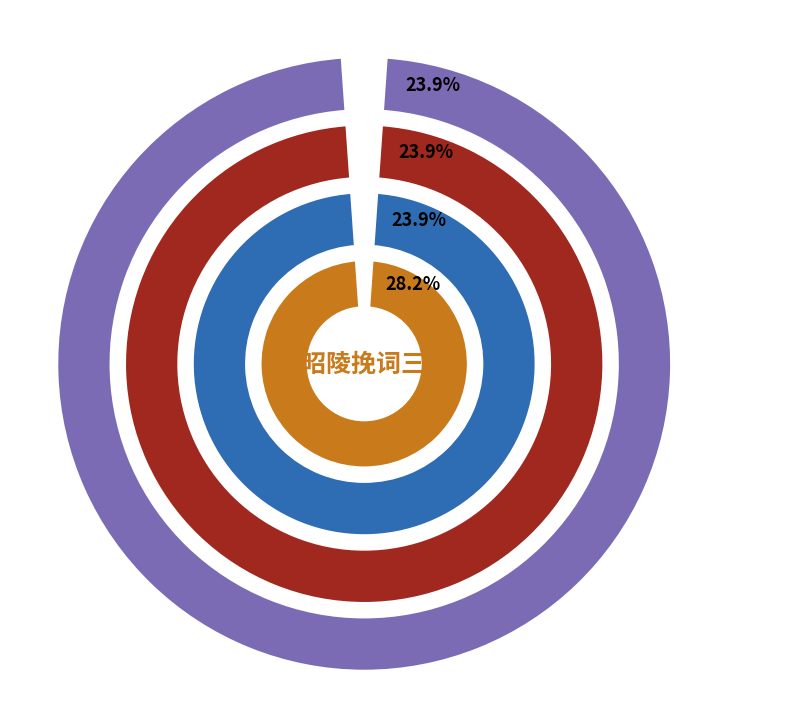

To the nearest percent, what is the difference between the 永昭陵挽词三首 其一 and 永昭陵挽词三首 slice percentages?

4%